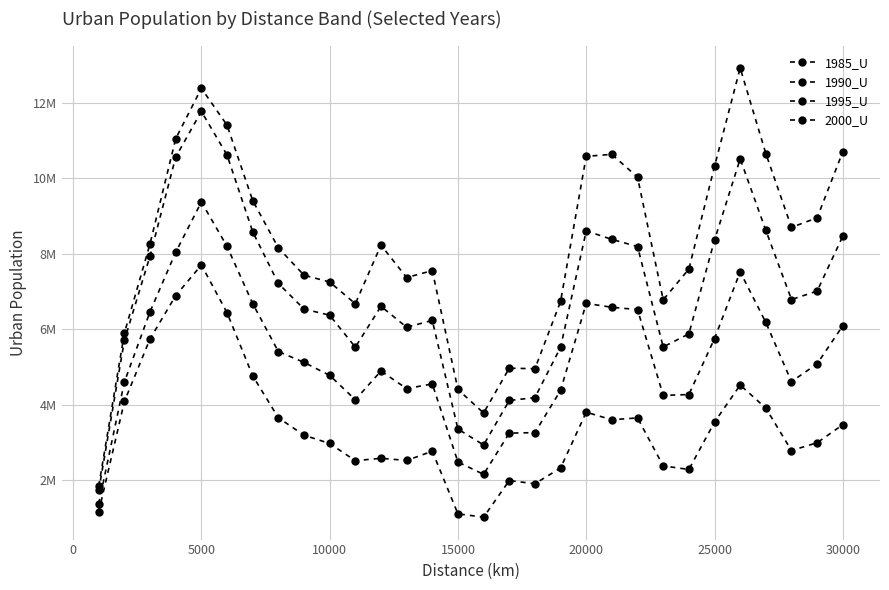

Reading left to right, transcribe all the data shown in this chart.

1985_U: 1161201	4086741	5746988	6892558	7704337	6439571	4766551	3654703	3191691	2972593	2516082	2580105	2522089	2767387	1106093	1020024	1988875	1905476	2323060	3801082	3601248	3650419	2378361	2283536	3538416	4522092	3910158	2785532	2991912	3470487
1990_U: 1374169	4604045	6467470	8043012	9375370	8198324	6680564	5410387	5122699	4778686	4131965	4893393	4427141	4551595	2481156	2153699	3247103	3260373	4378672	6687378	6582914	6522702	4247767	4269118	5752805	7521890	6181921	4611318	5085929	6093529
1995_U: 1728331	5706210	7945764	10567889	11776209	10619586	8587461	7214529	6536479	6373806	5526036	6608281	6055114	6234382	3355279	2932980	4111944	4188154	5522627	8608559	8383216	8193150	5532055	5876892	8364079	10518949	8622098	6789456	7012016	8469230
2000_U: 1845696	5900618	8269207	11053307	12388001	11411619	9413575	8158549	7433436	7254183	6676565	8231484	7371949	7555127	4404135	3780479	4968578	4954633	6737614	10584783	10637853	10030492	6780788	7595614	10317765	12927404	10658181	8702639	8955726	10707256